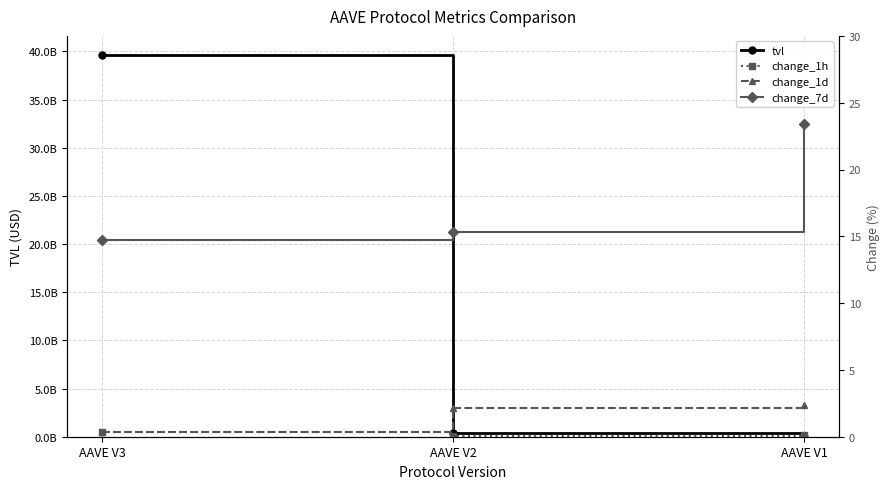

True or false: change_1d has a value of 3.6 at AAVE V2.

False